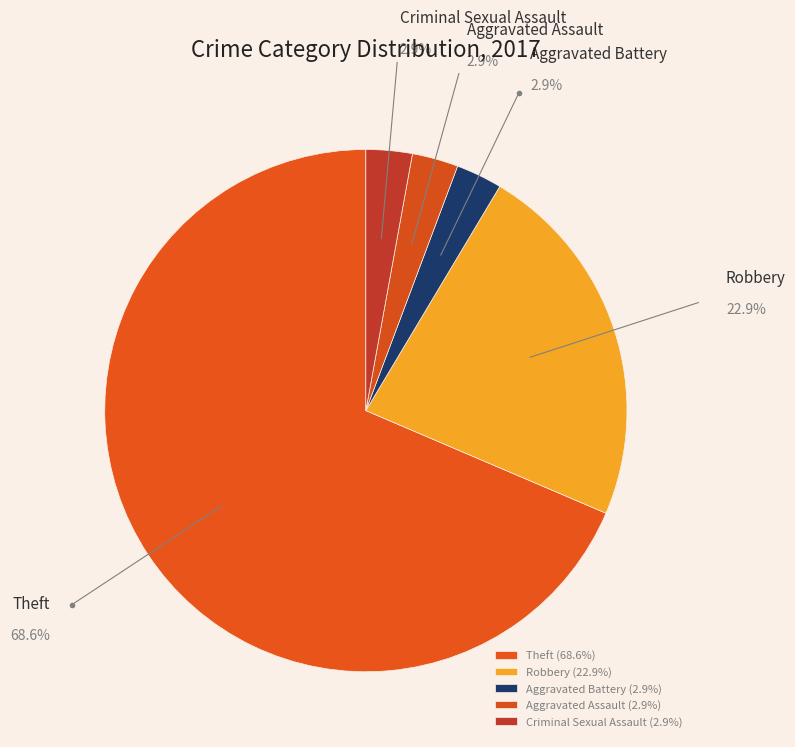

What is the largest slice in the pie chart?

Theft